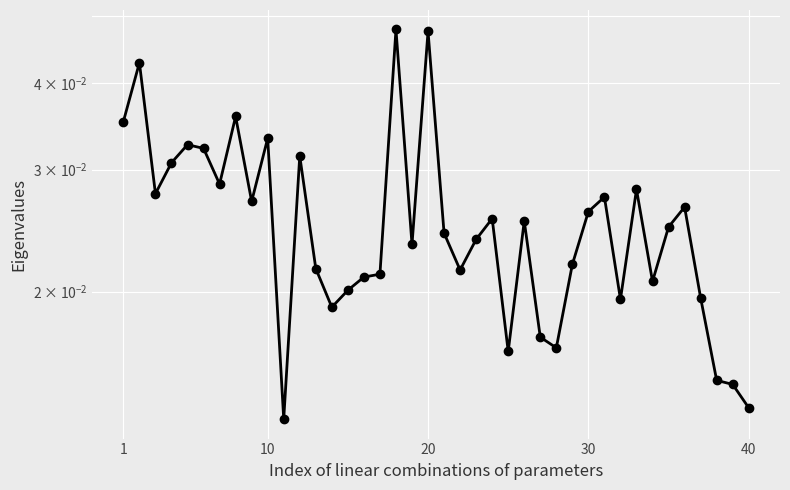

How many interior local valleys (lower than both neighbors) does the data have?

11